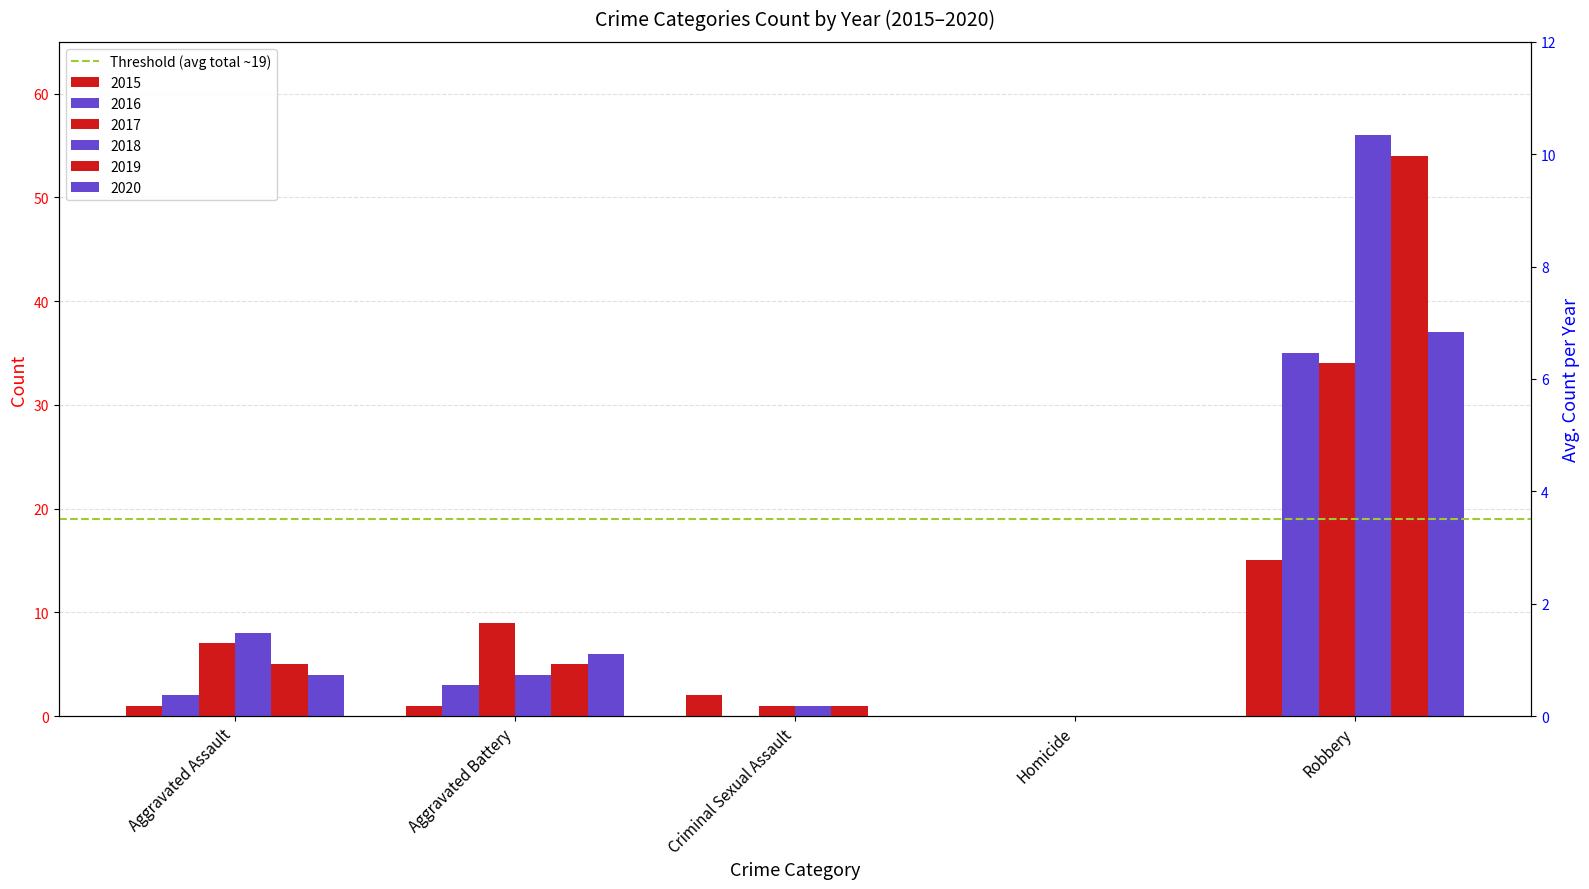

What is the difference between the maximum and second lowest values in the 2016 series?

35